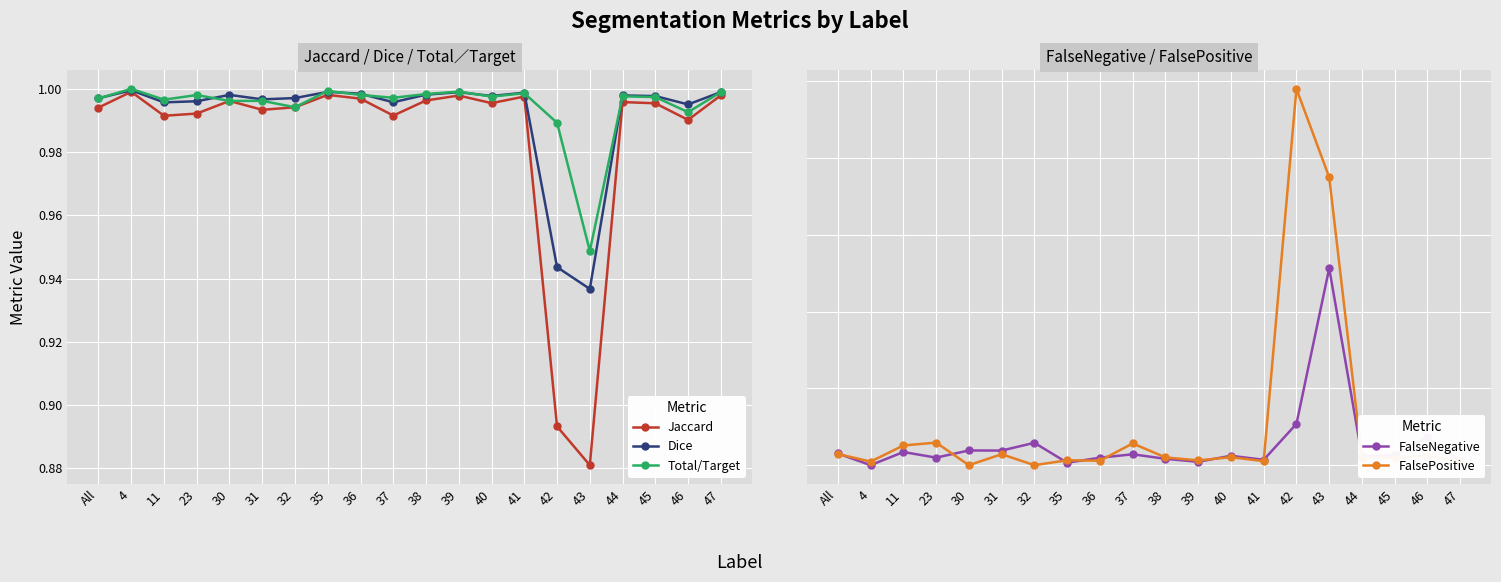

At 42, list the series in order from largest to smallest.

Total/Target, Dice, Jaccard, FalsePositive, FalseNegative